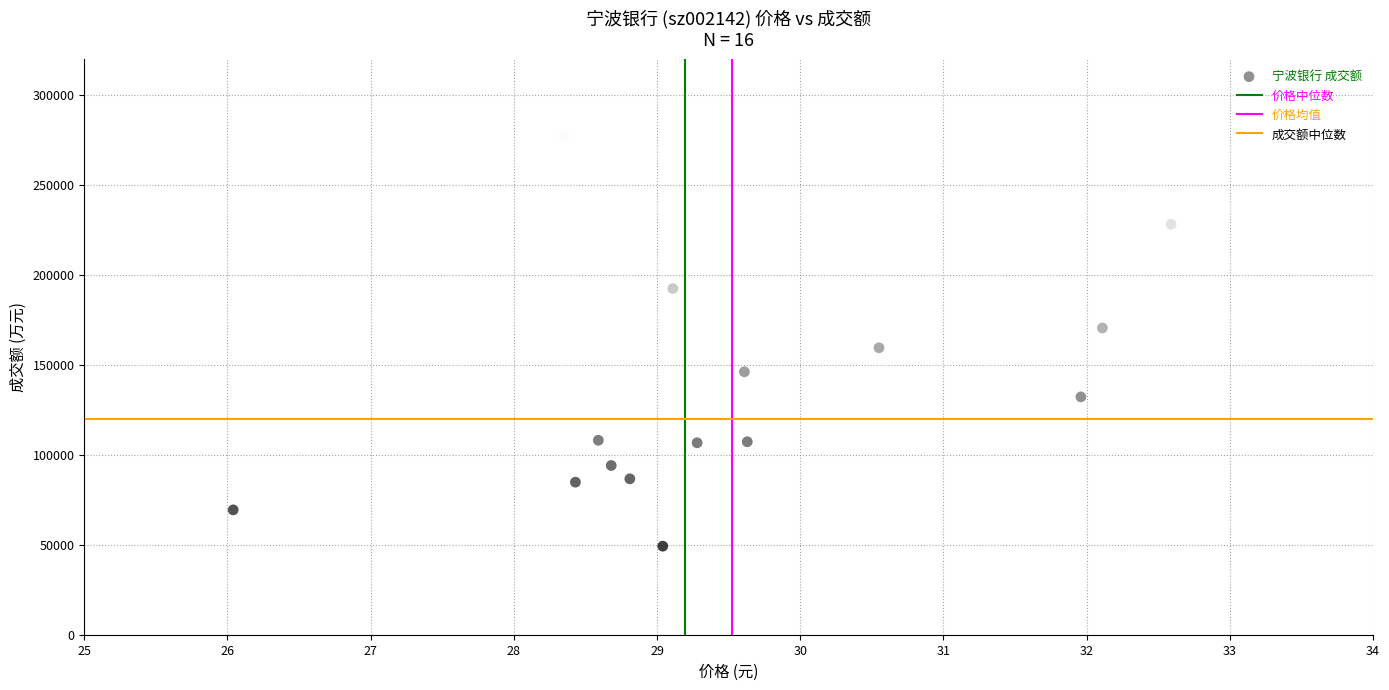

What is the range of Y values (max minus min)?

236276